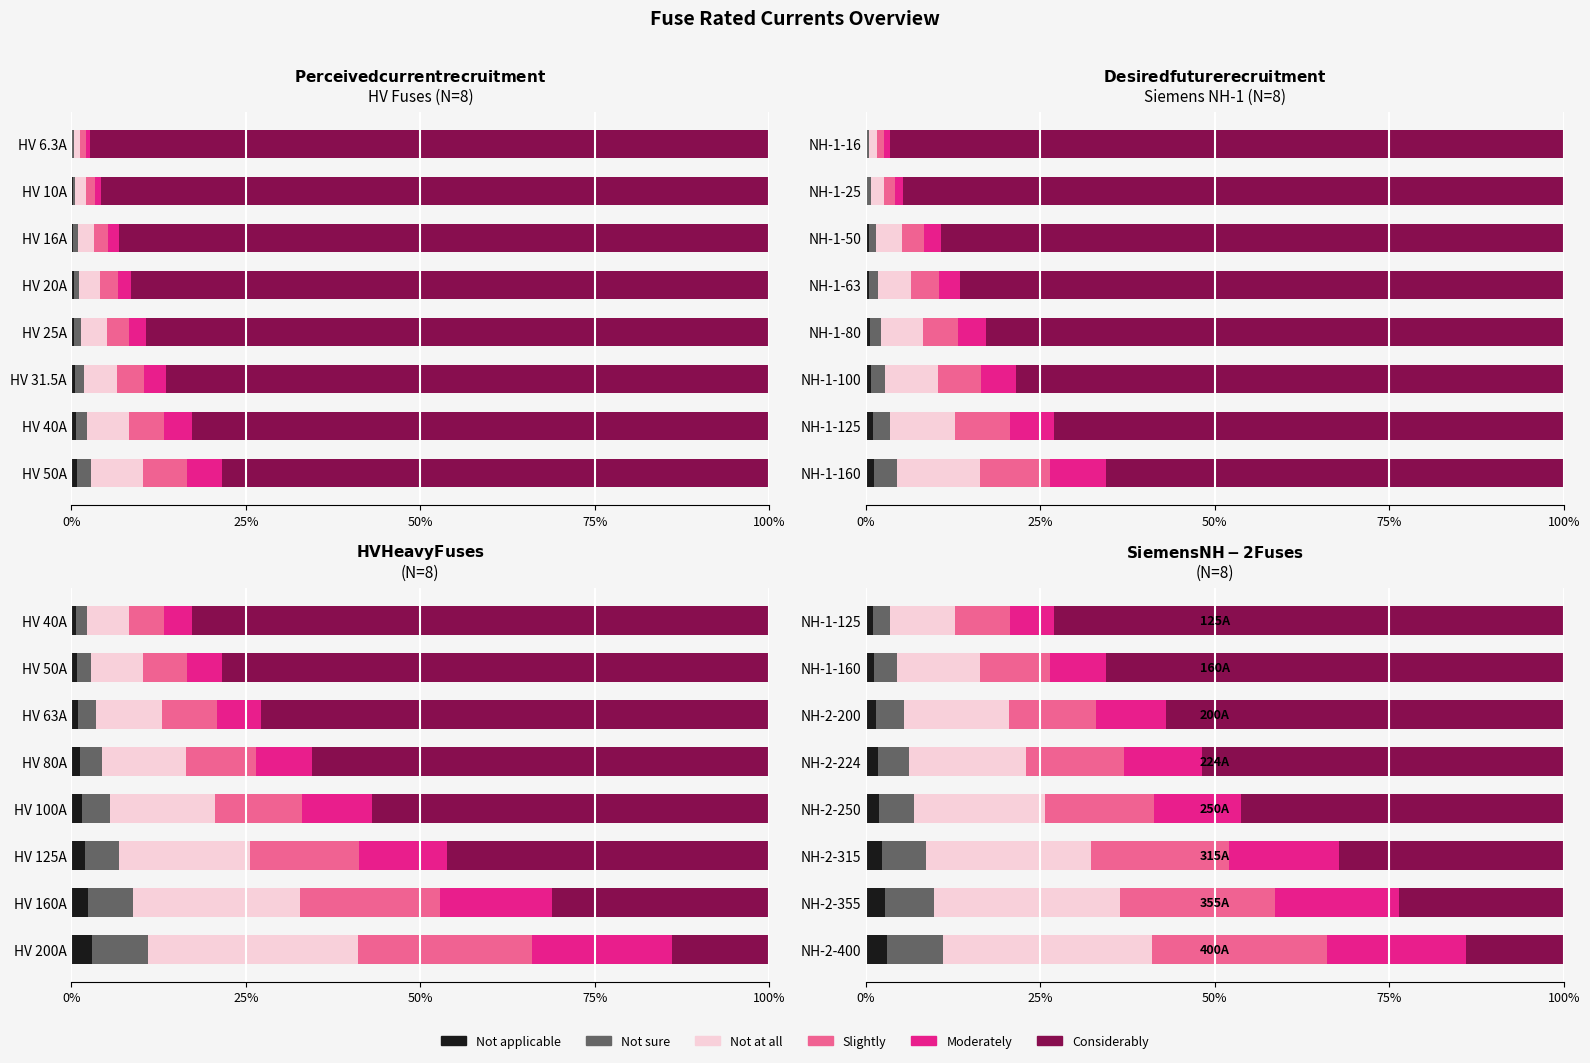

What is the total value across all series at NH-1-125?

100.0